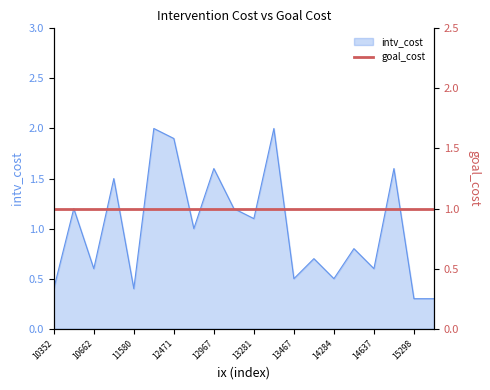

True or false: the data has more than 2 interior local peaks.

True